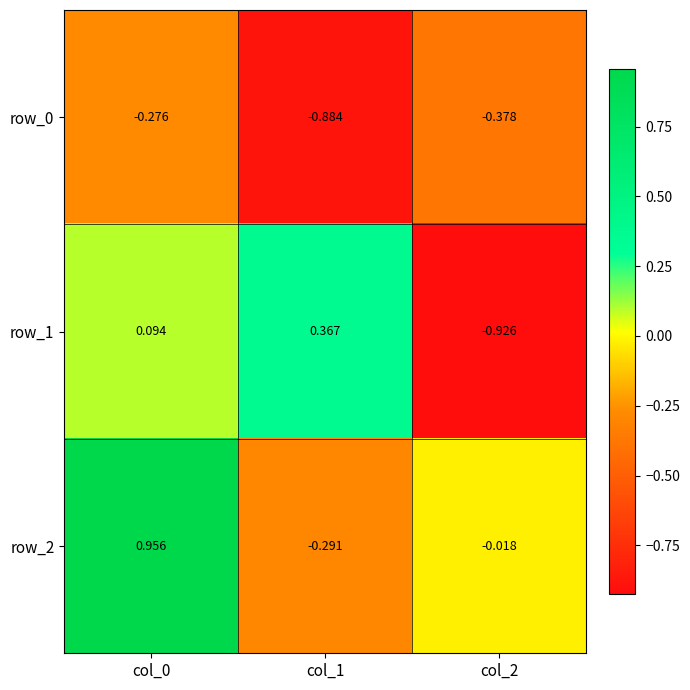

How many data points in row_1 are less than 0?

1